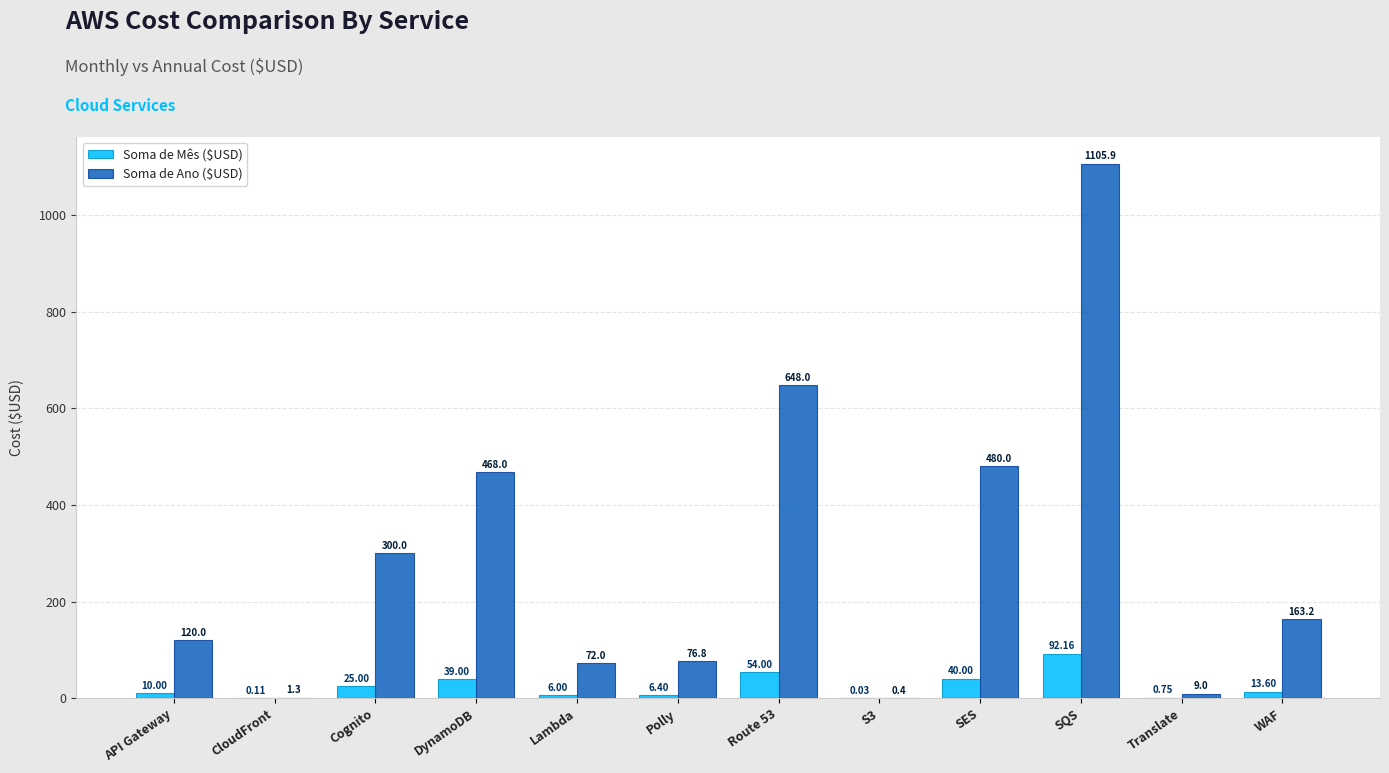

Between Cognito and DynamoDB, which series saw the biggest shift?

Soma de Ano ($USD)